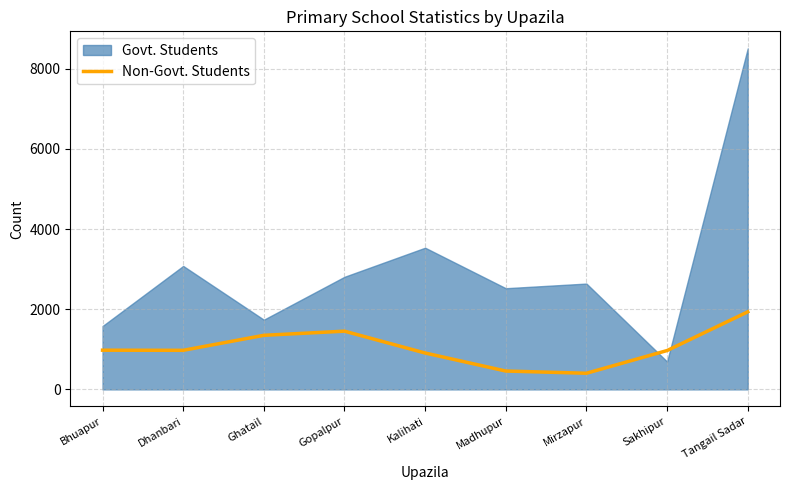

At which category does the data reach its first local valley?

Dhanbari